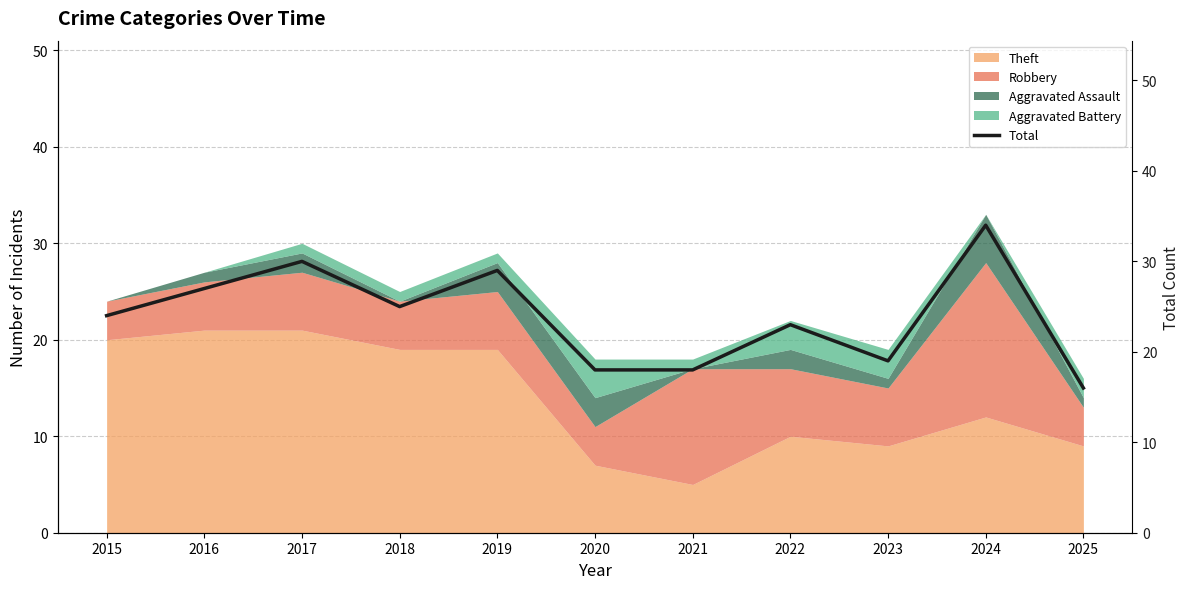

True or false: the data shows 23 at 2022.

True